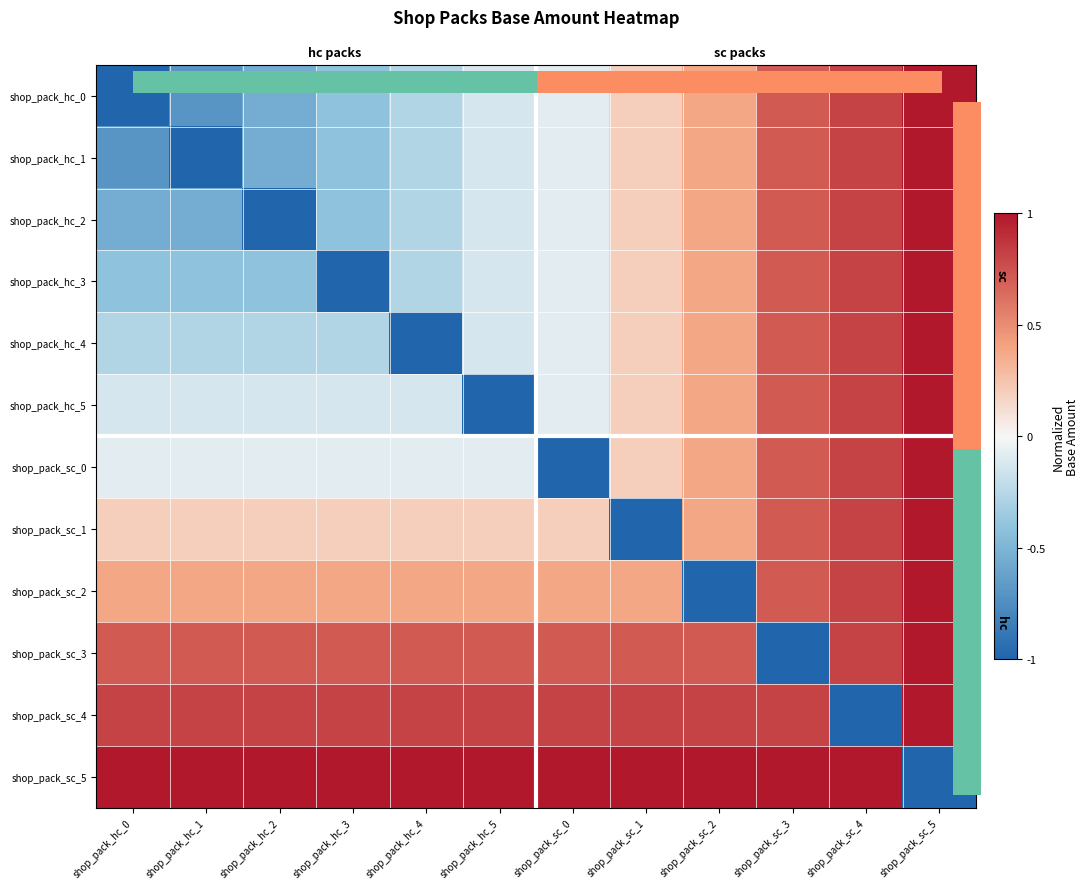

Rank the categories by shop_pack_sc_0 value from highest to lowest.

shop_pack_sc_5, shop_pack_sc_4, shop_pack_sc_3, shop_pack_sc_2, shop_pack_sc_1, shop_pack_hc_0, shop_pack_hc_1, shop_pack_hc_2, shop_pack_hc_3, shop_pack_hc_4, shop_pack_hc_5, shop_pack_sc_0